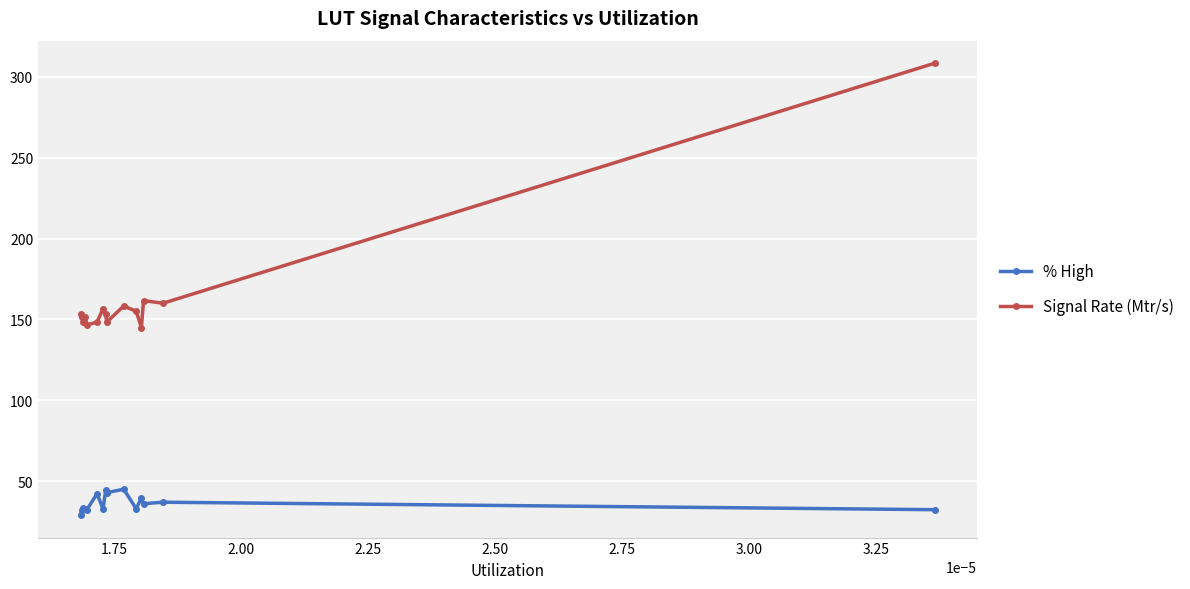

What is the minimum value for Signal Rate (Mtr/s)?

145.0